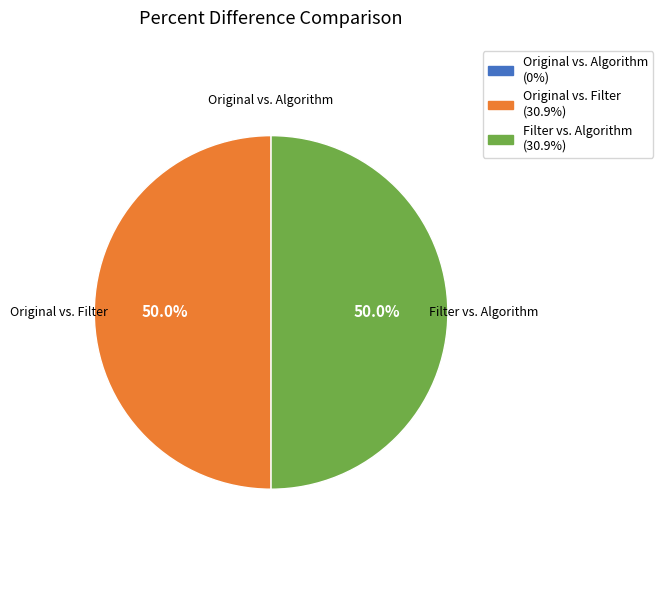

Combined, do Original vs. Filter and Filter vs. Algorithm account for over 50%?

Yes